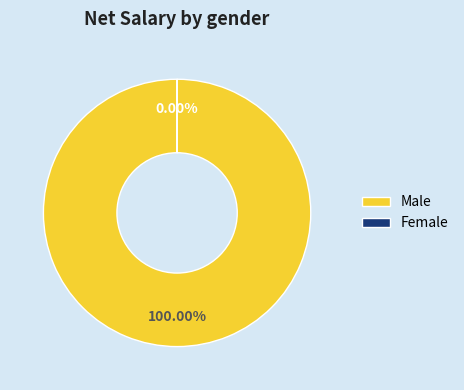

How many segments does this pie chart have?

2